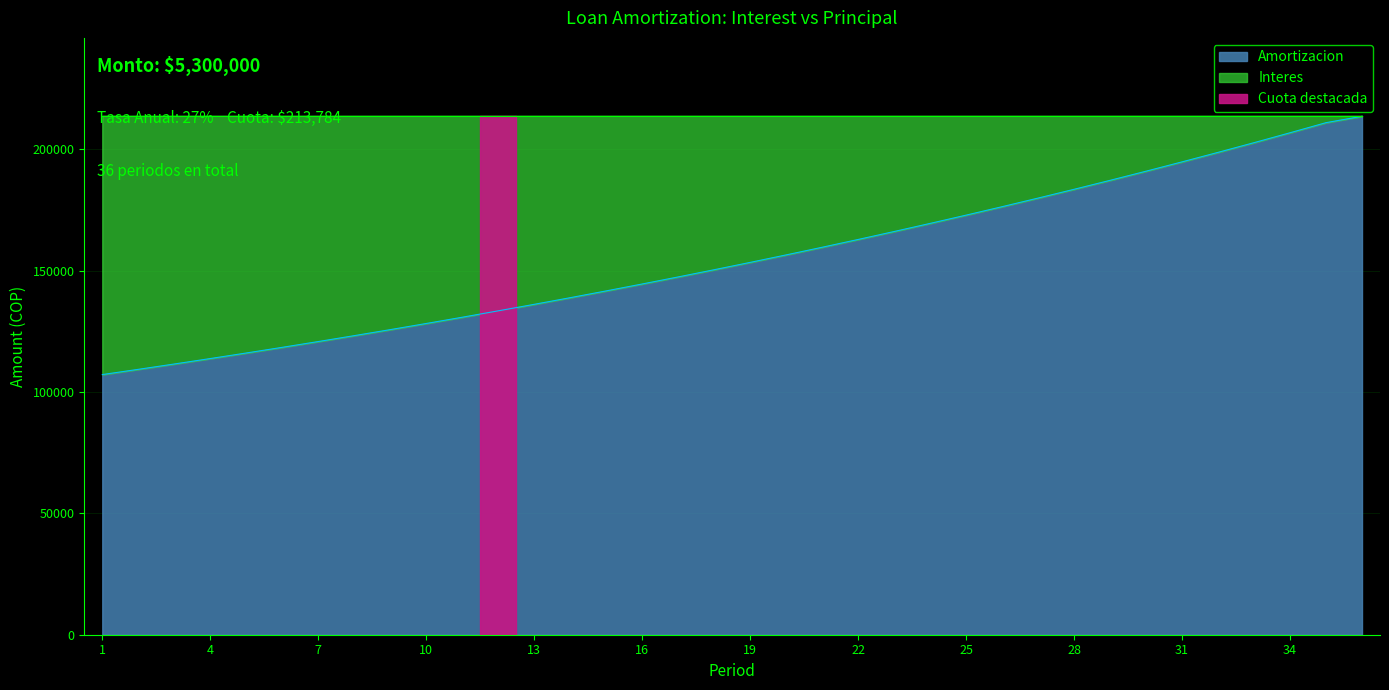

At which category does the chart reach its peak across all series?

36